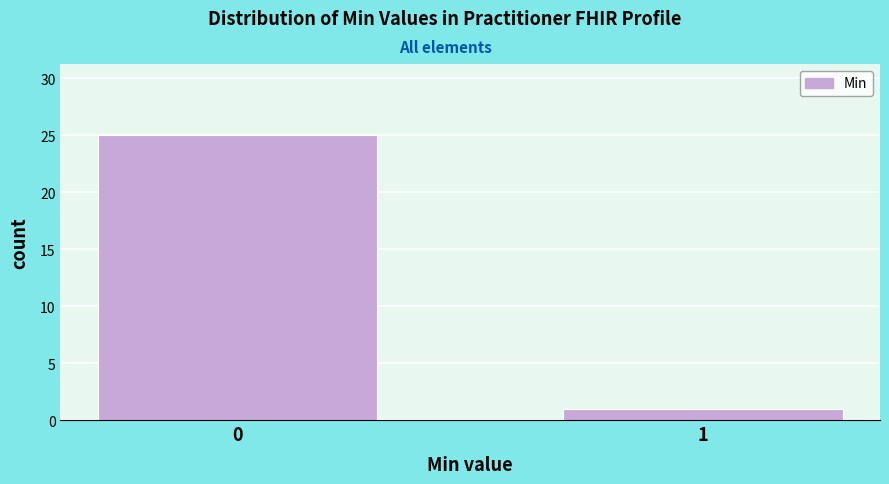

Reading right to left, list all the values displayed in this chart.

1=1	0=25